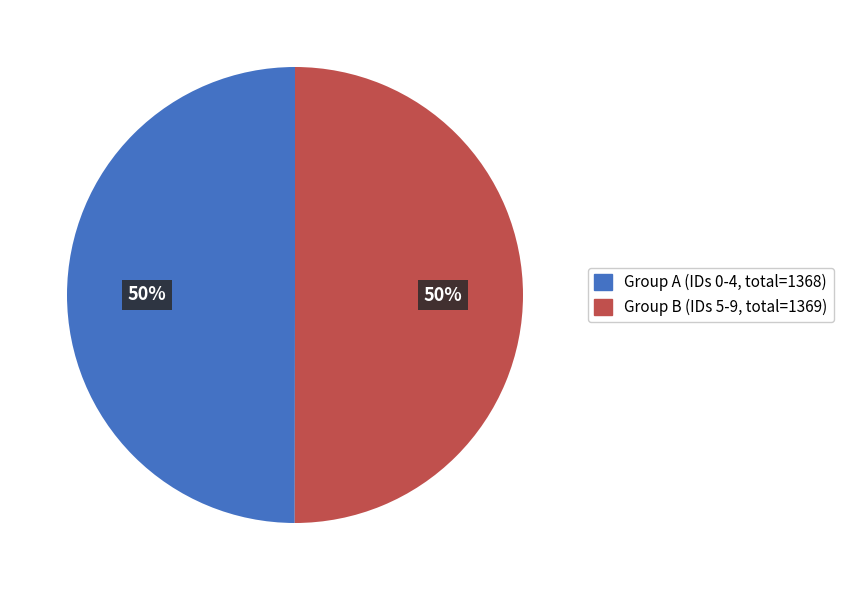

To the nearest percent, what is the difference between the largest and smallest slice percentages?

0%